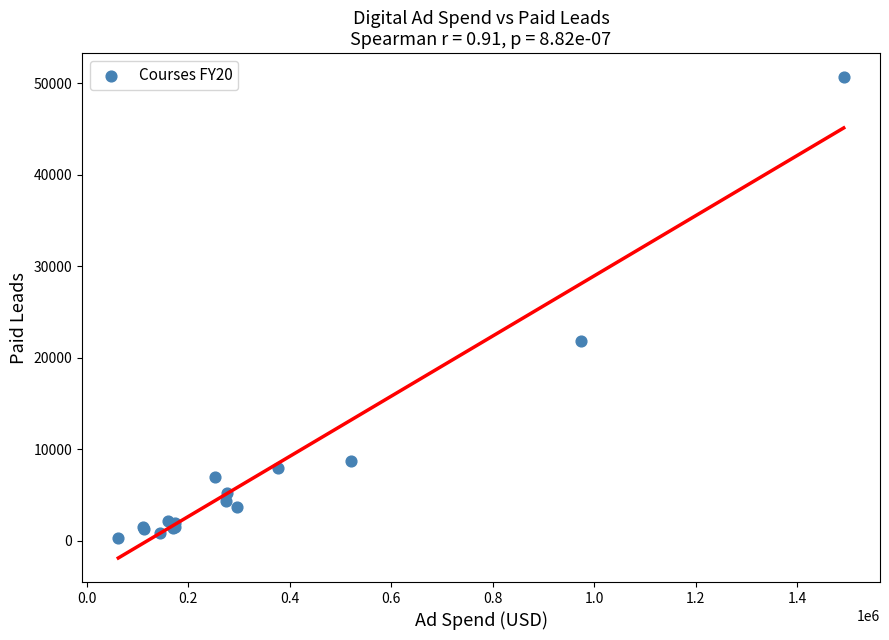

What Y value in the scatter plot is closest to 25515?

21842